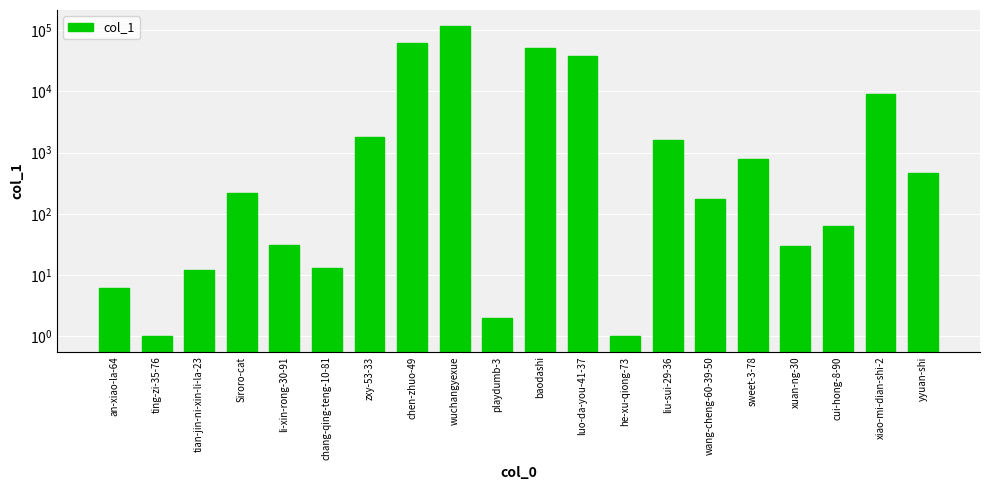

List the labels in order of value, smallest first.

ting-zi-35-76, he-xu-qiong-73, playdumb-3, an-xiao-la-64, tian-jin-ni-xin-li-la-23, chang-qing-teng-10-81, xuan-ng-30, li-xin-rong-30-91, cui-hong-8-90, wang-cheng-60-39-50, Siroro-cat, yyuan-shi, sweet-3-78, liu-sui-29-36, zxy-53-33, xiao-mi-dian-shi-2, luo-da-you-41-37, baodashi, chen-zhuo-49, wuchangyexue